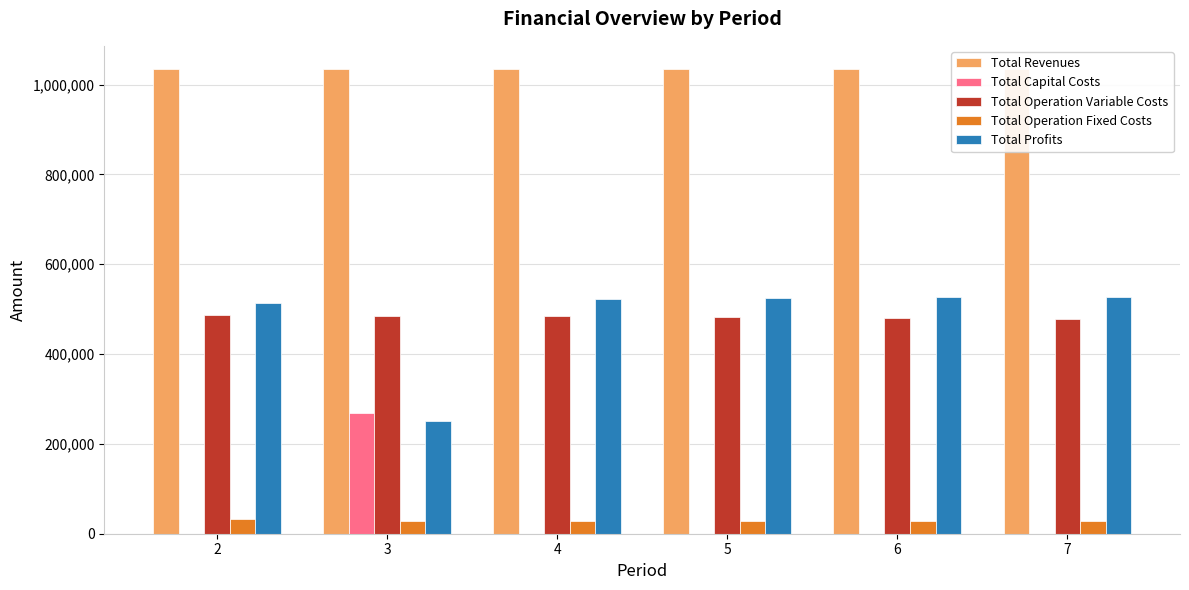

What is the sum of all Total Revenues values?

6206183.3